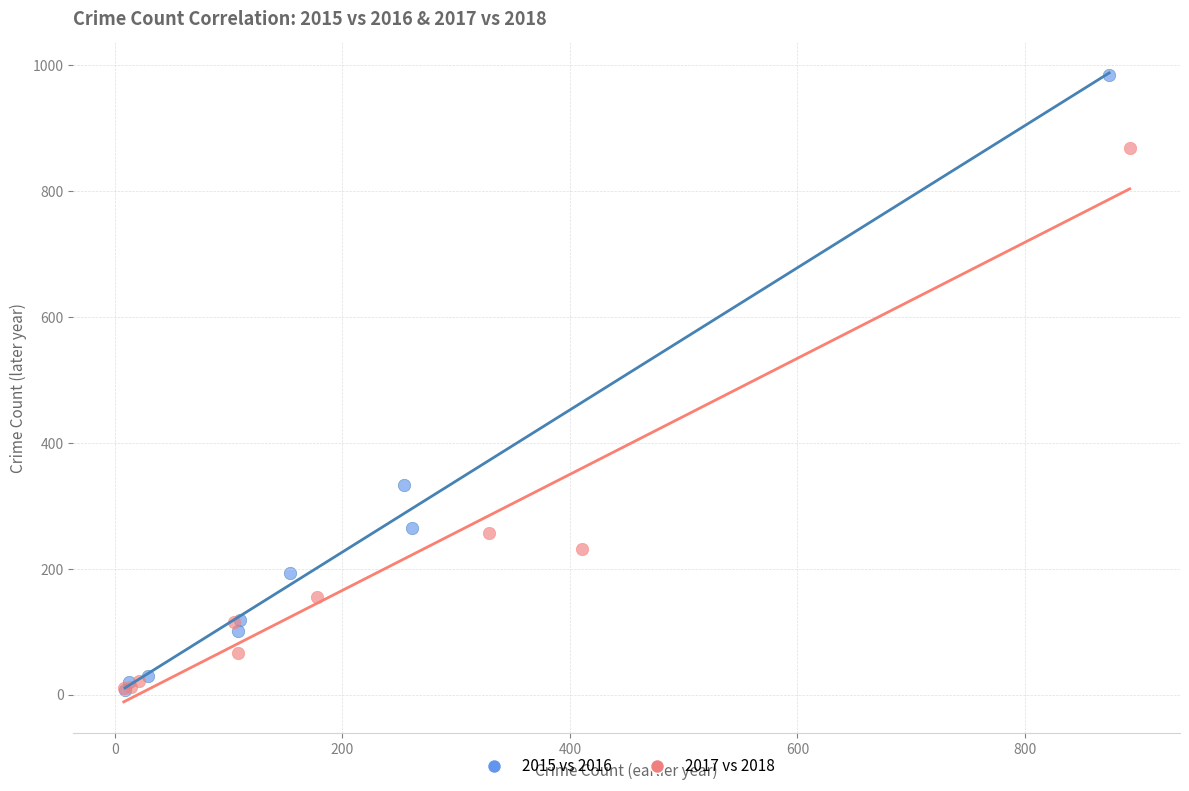

Which series contains the highest Y value?

2015 vs 2016